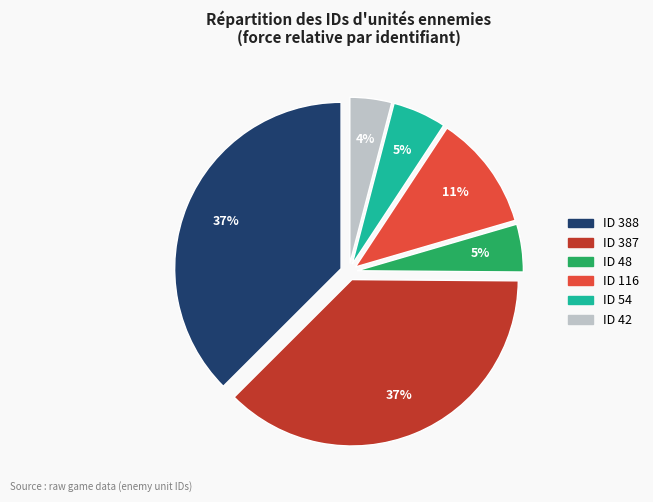

Which category has the smallest portion of the pie?

ID 42